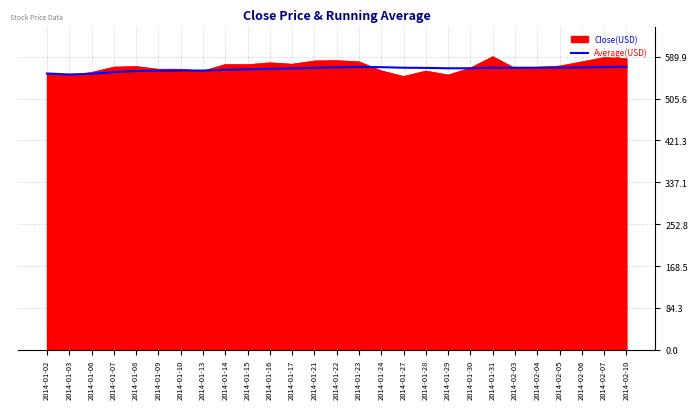

Is the value of Close(USD) at 2014-01-27 greater than the value of Average(USD) at 2014-02-04?

No